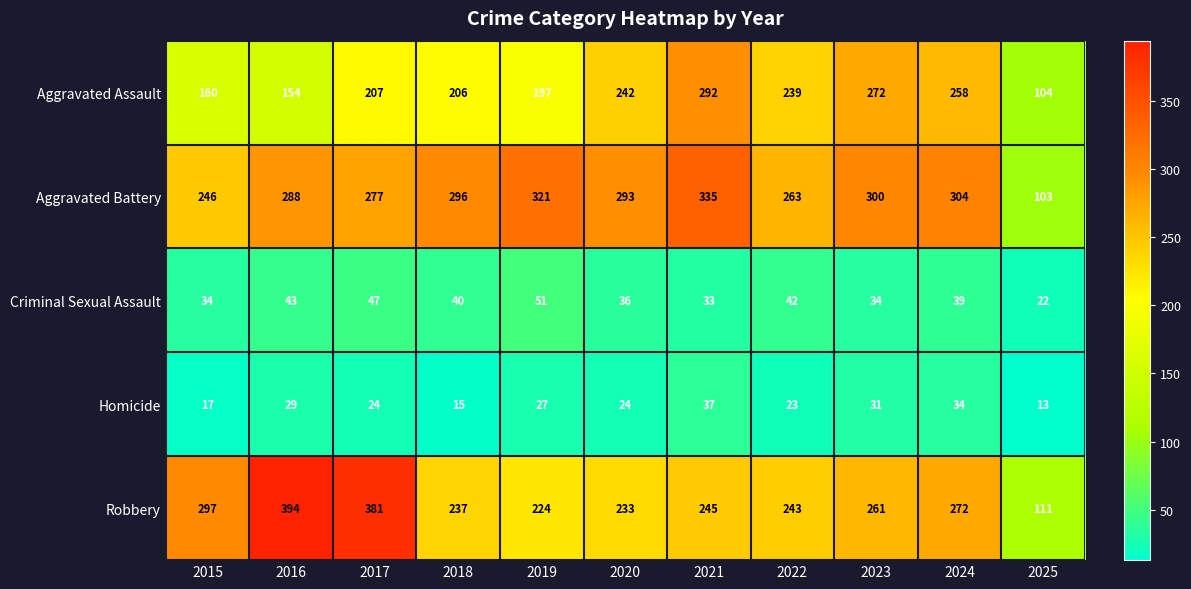

Which series has the widest spread of values?

Robbery